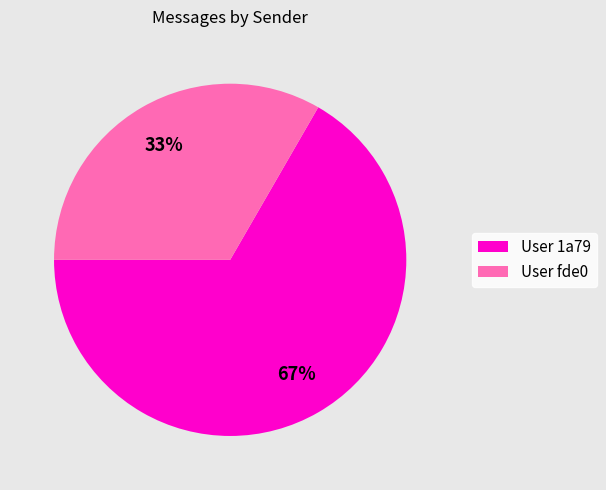

Rank the categories by value from lowest to highest.

User fde0, User 1a79